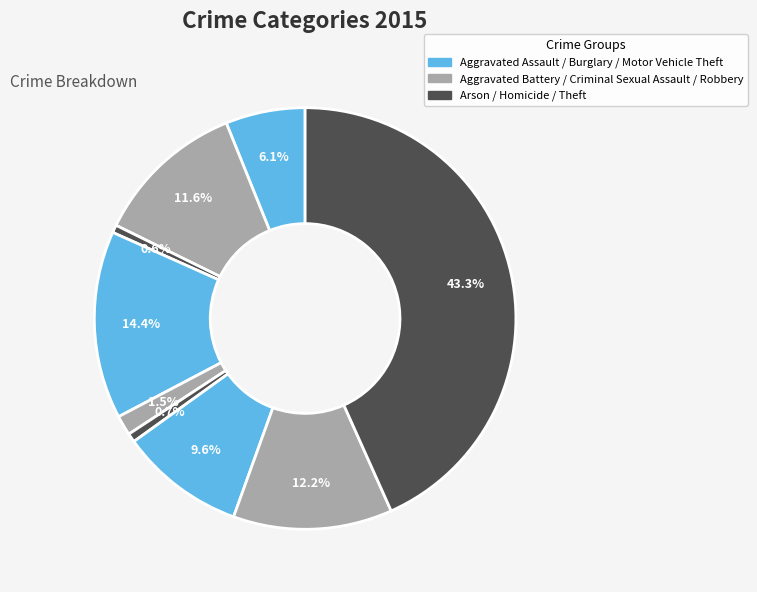

Is there a majority slice in this chart?

No